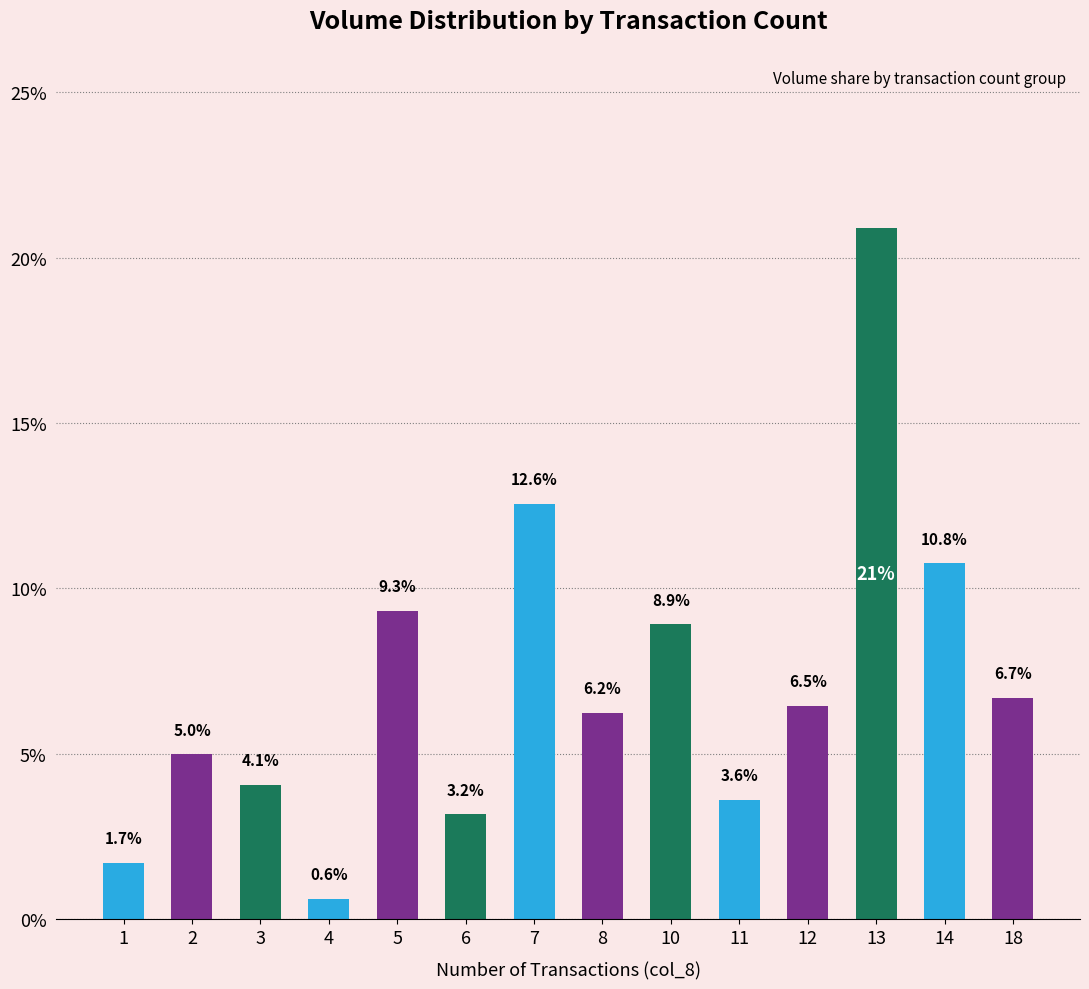

What is the difference between the second highest and minimum values?

11.9